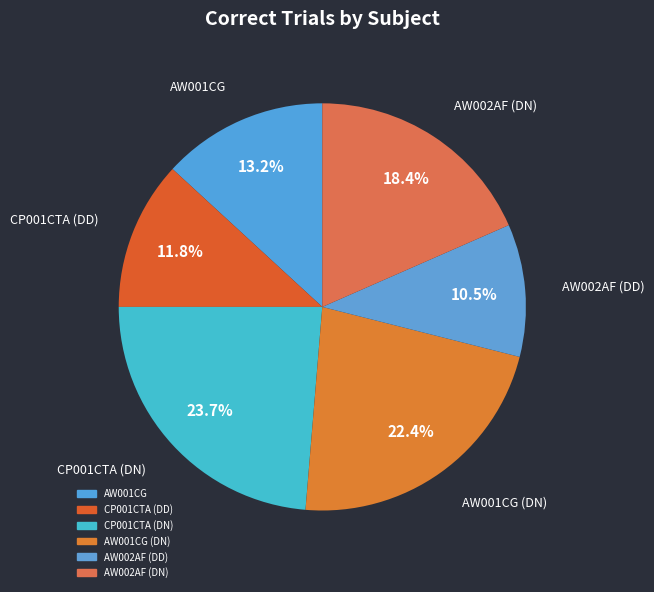

Which category has the biggest portion of the pie?

CP001CTA (DN)